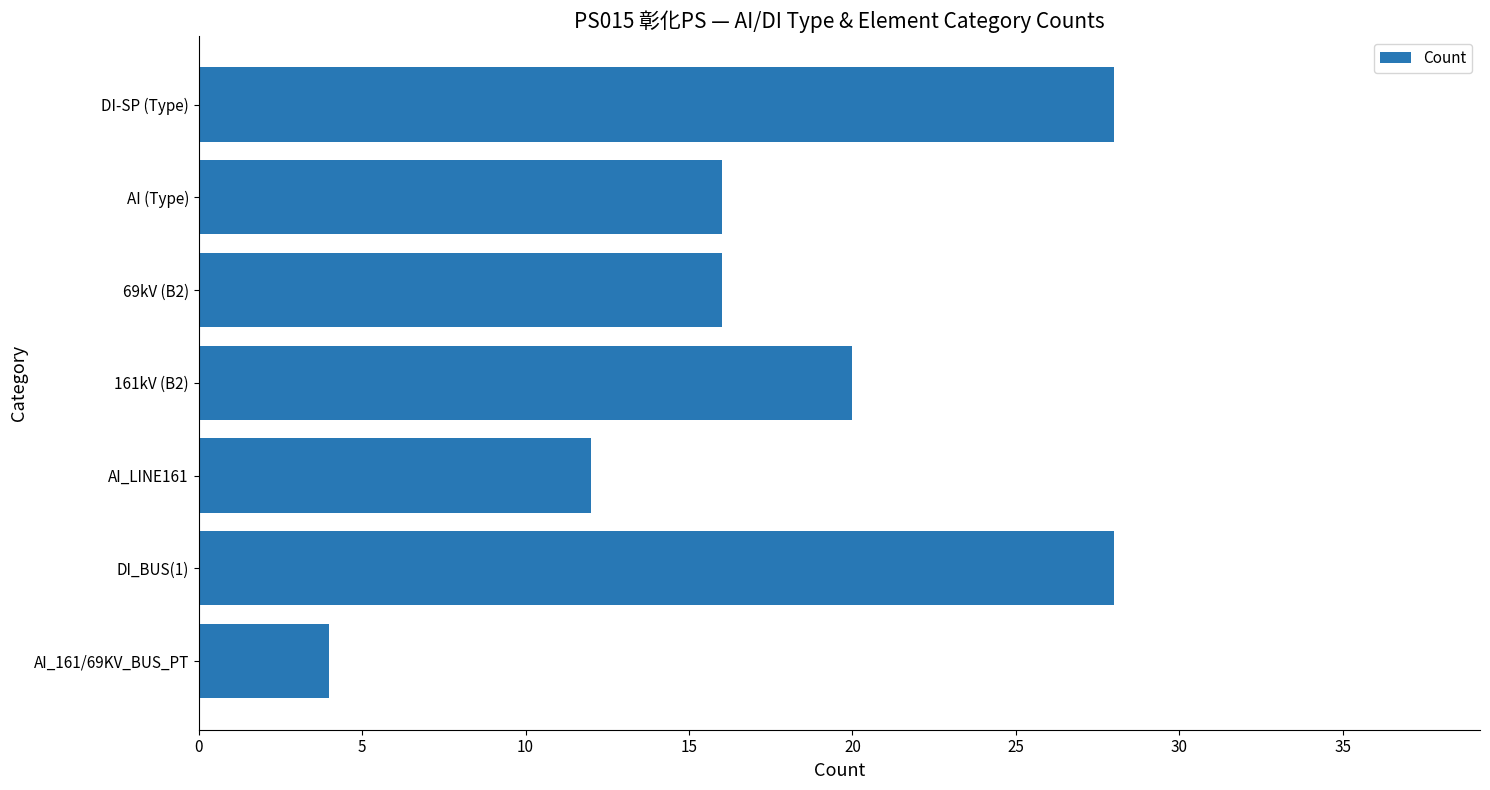

What is the sum of the values at DI_BUS(1) and 69kV (B2)?

44